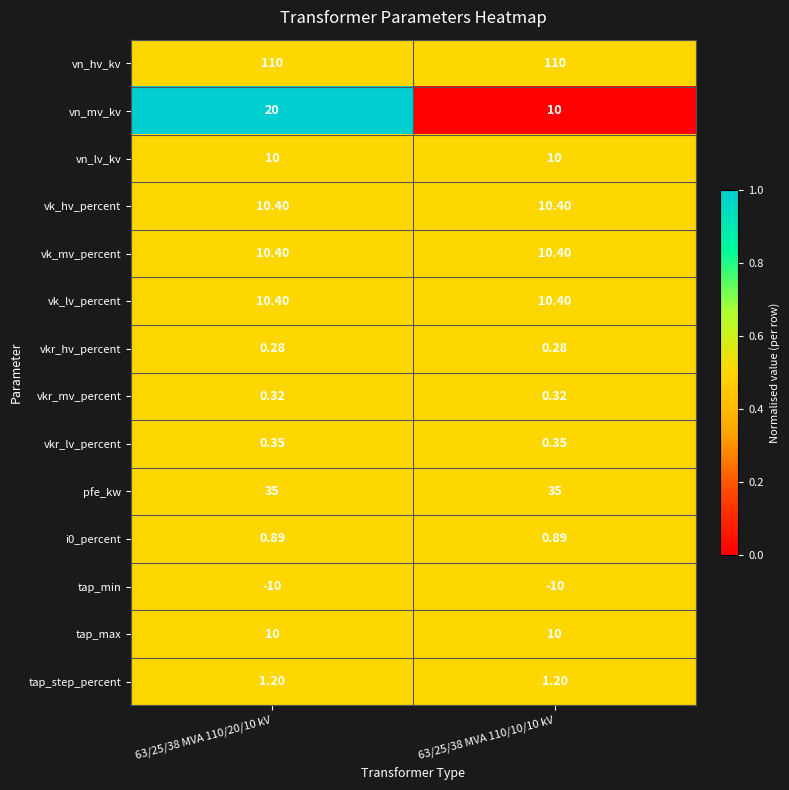

What is the difference between the highest and lowest values at 63/25/38 MVA 110/10/10 kV?

120.0